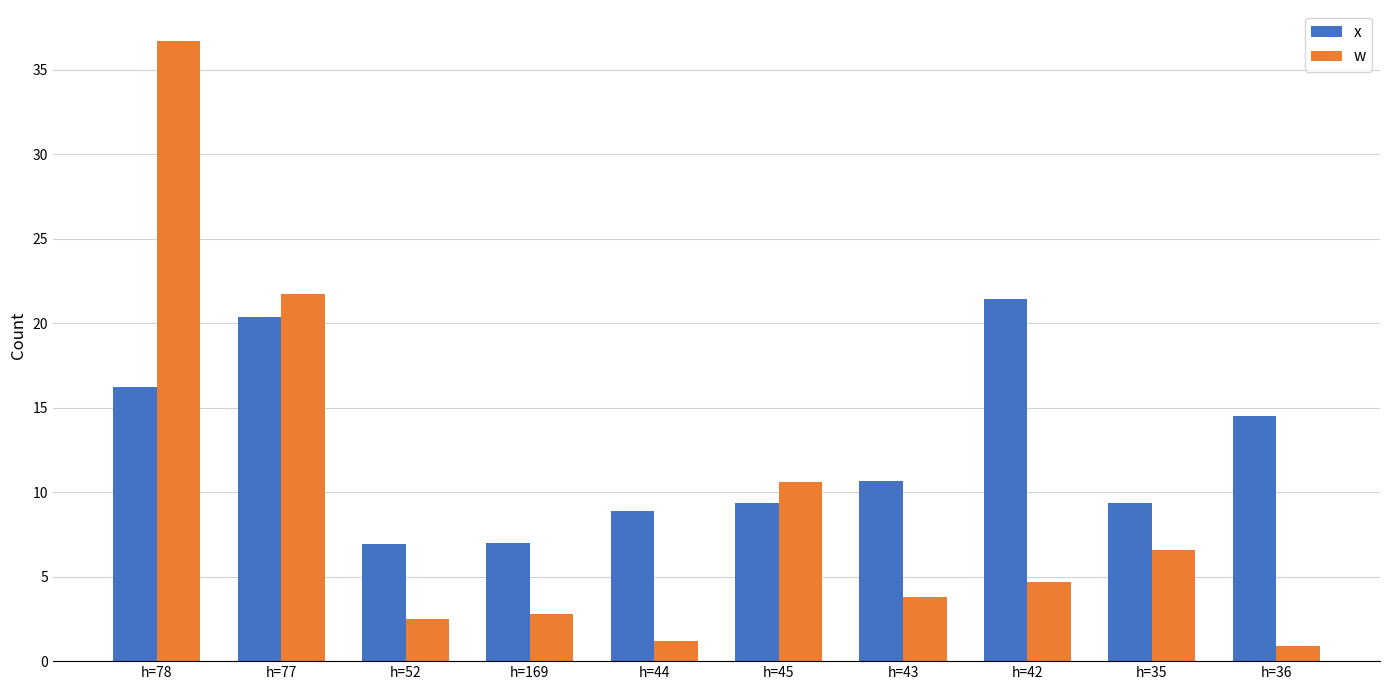

What is the label of the 1st bar from the right?

h=36